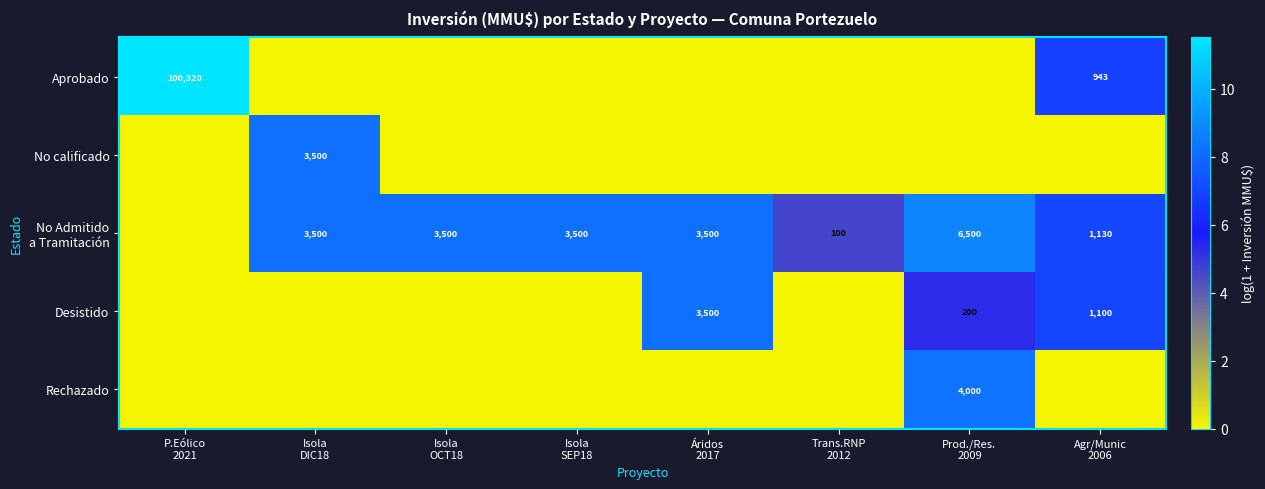

At which label is No calificado closest to 4?

P.Eólico 2021